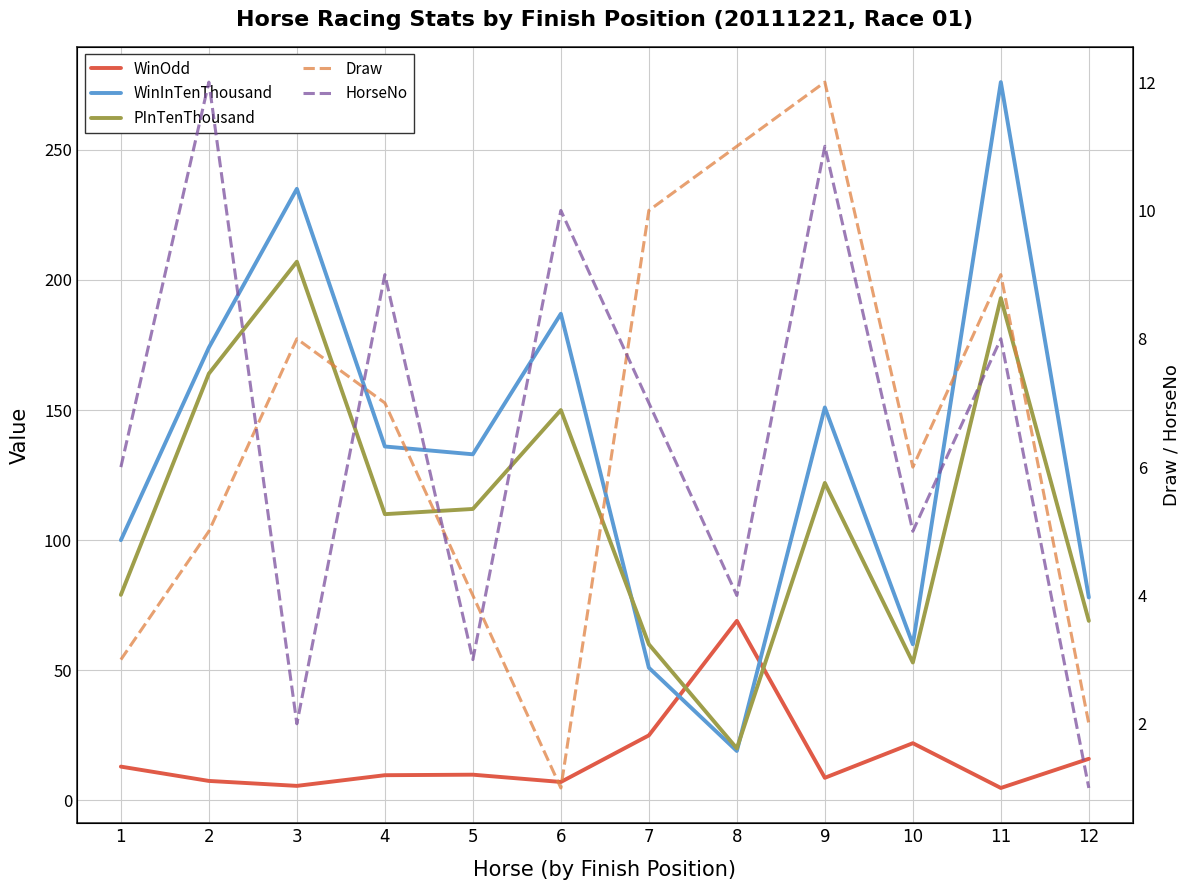

What is the minimum value for WinInTenThousand?

19.0